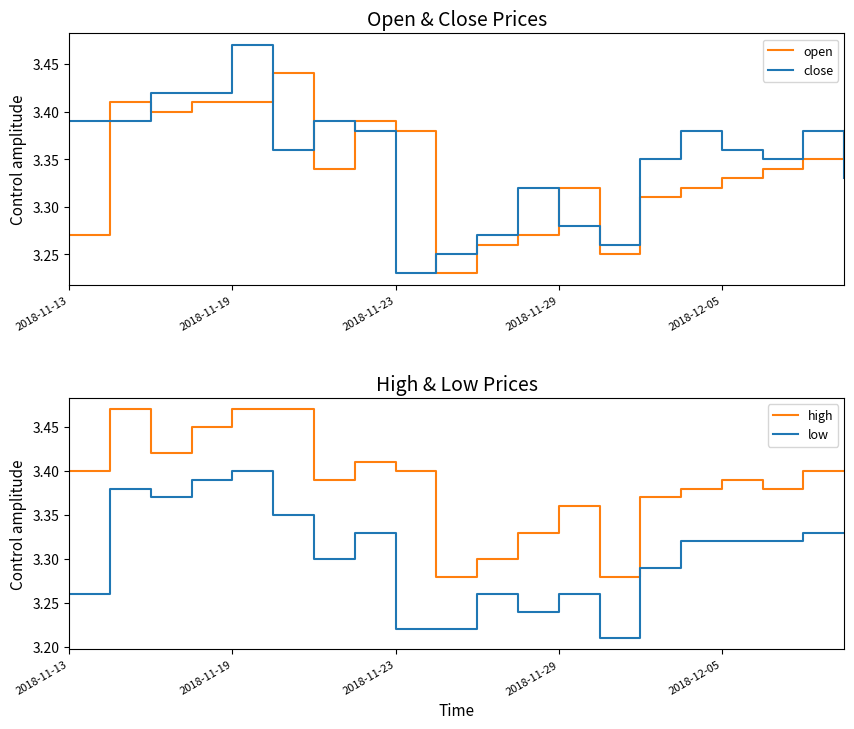

True or false: open has a value of 5.0 at 14.

False